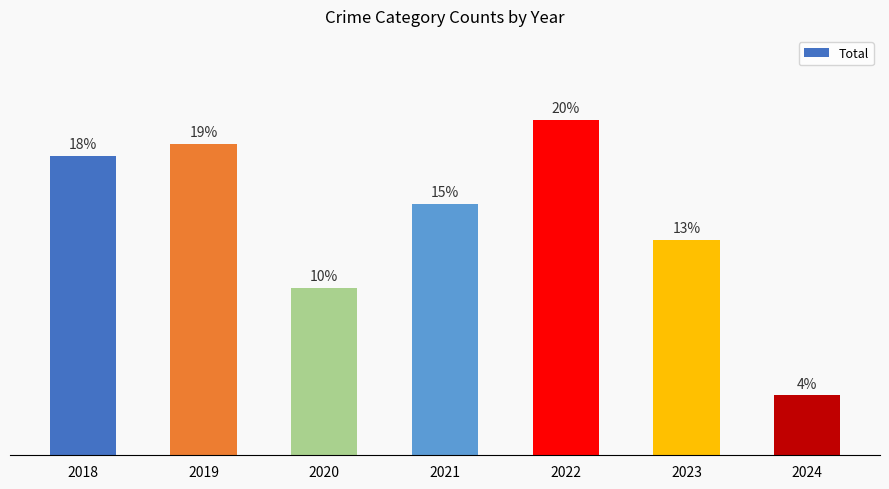

The value at 2022 is 49. True or false?

False